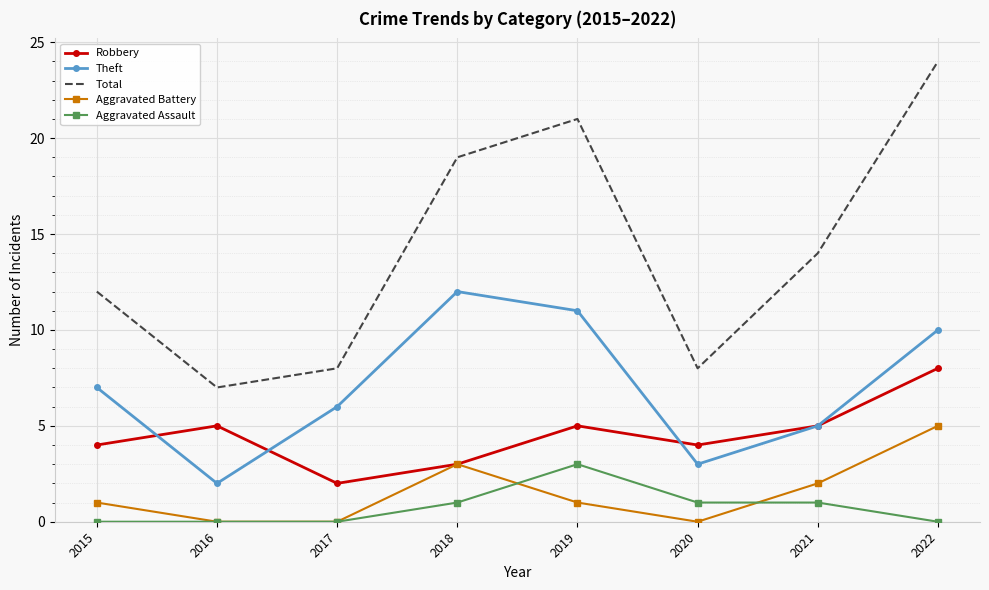

At which category is the sum across all series the highest?

2022